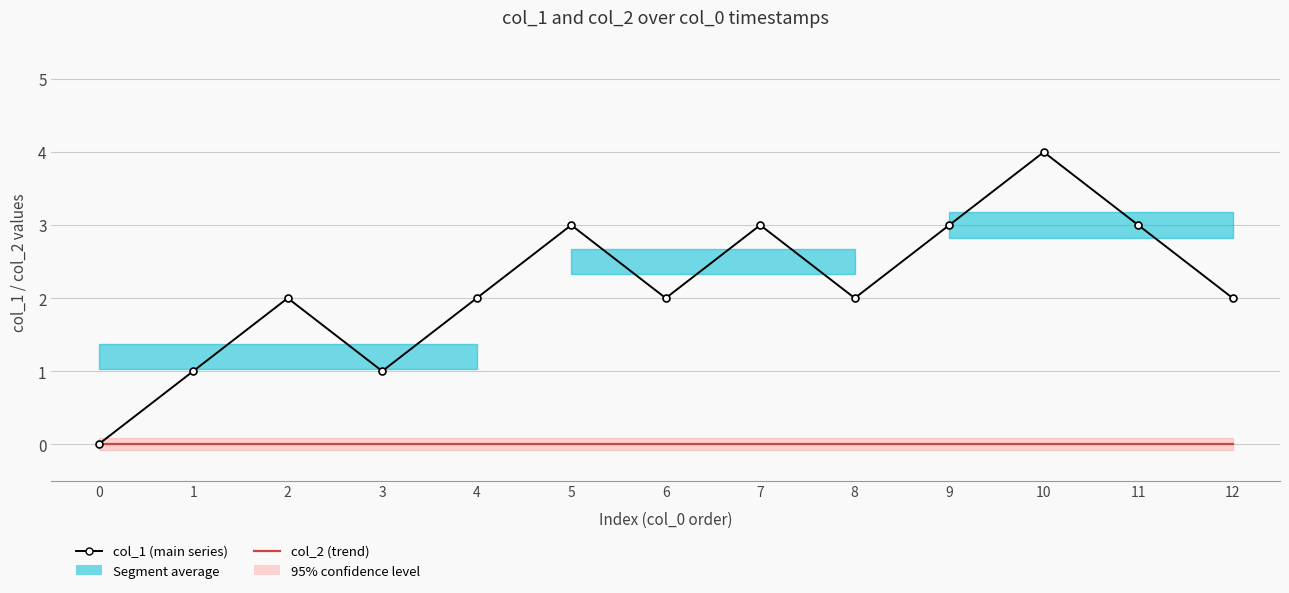

What is the greatest value displayed?

4